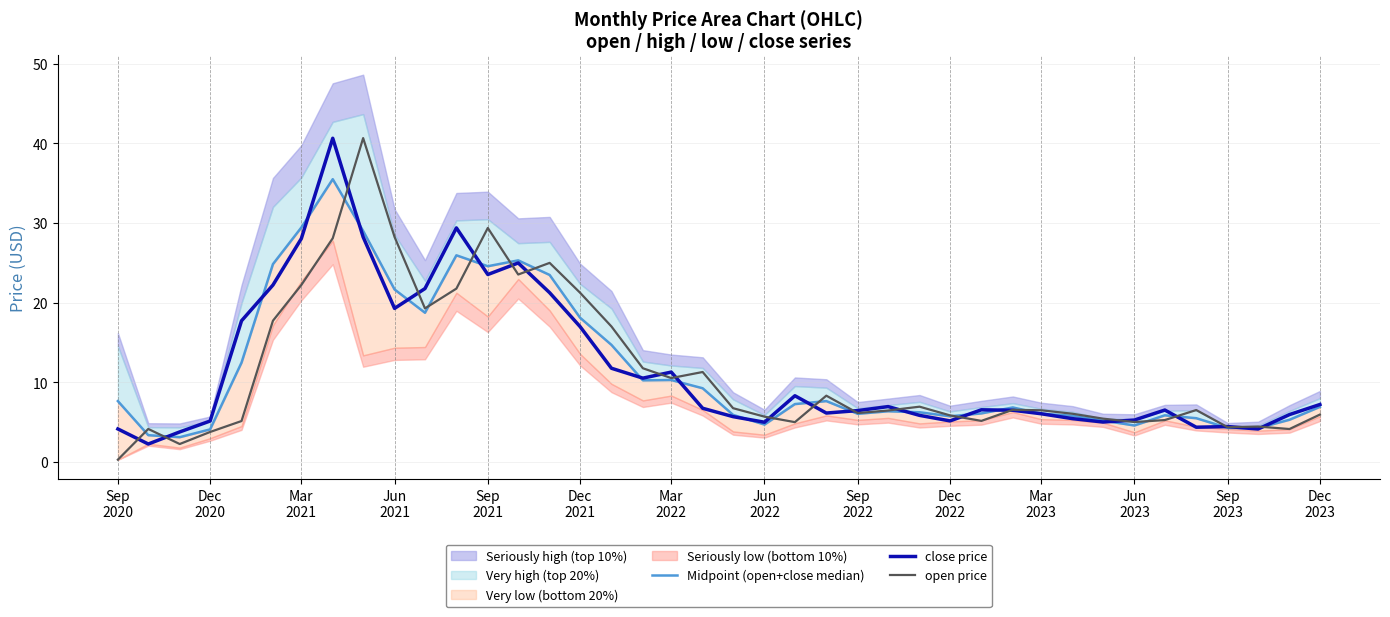

What is the maximum value for open price?

40.6